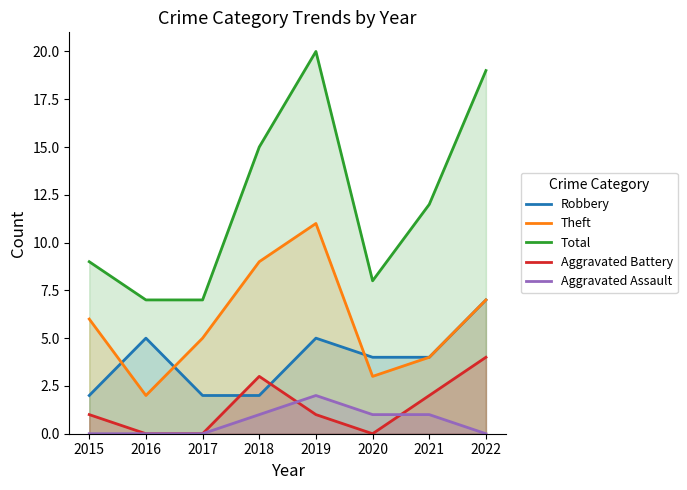

At which category does Aggravated Battery reach its first local peak?

2018